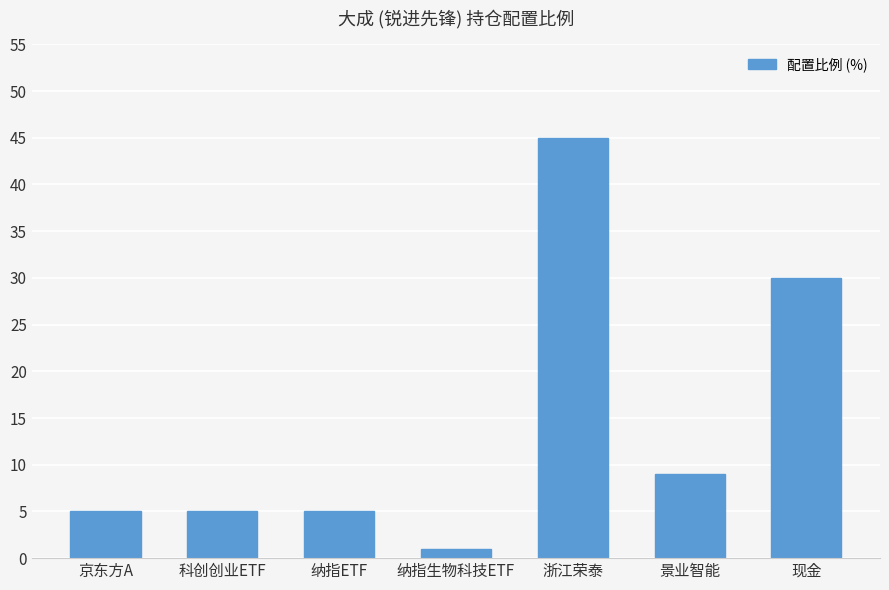

Is it true that the value at 纳指ETF is 2?

False